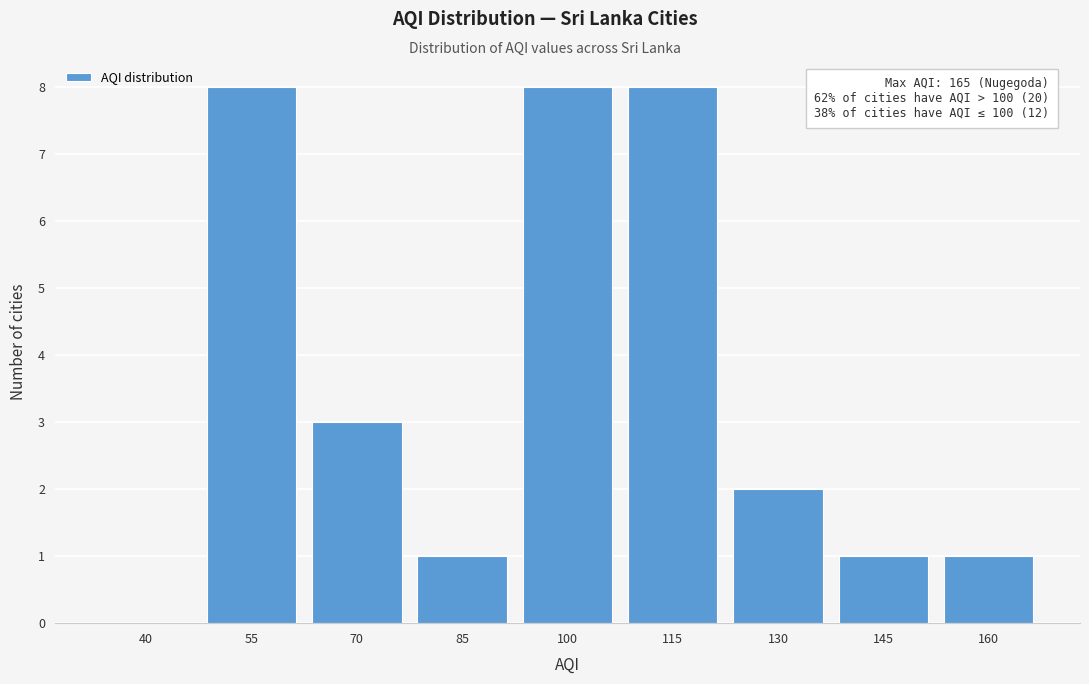

Reading left to right, extract all data points from this chart.

40=0	55=8	70=3	85=1	100=8	115=8	130=2	145=1	160=1